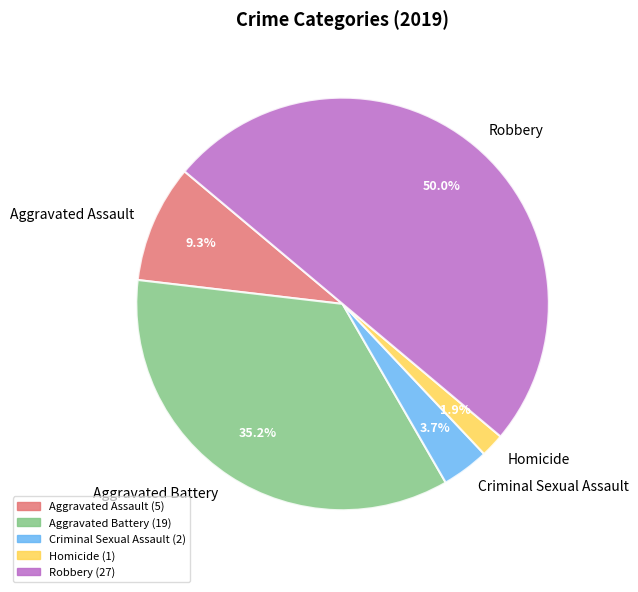

Combined, do Aggravated Assault and Robbery account for over 50%?

Yes